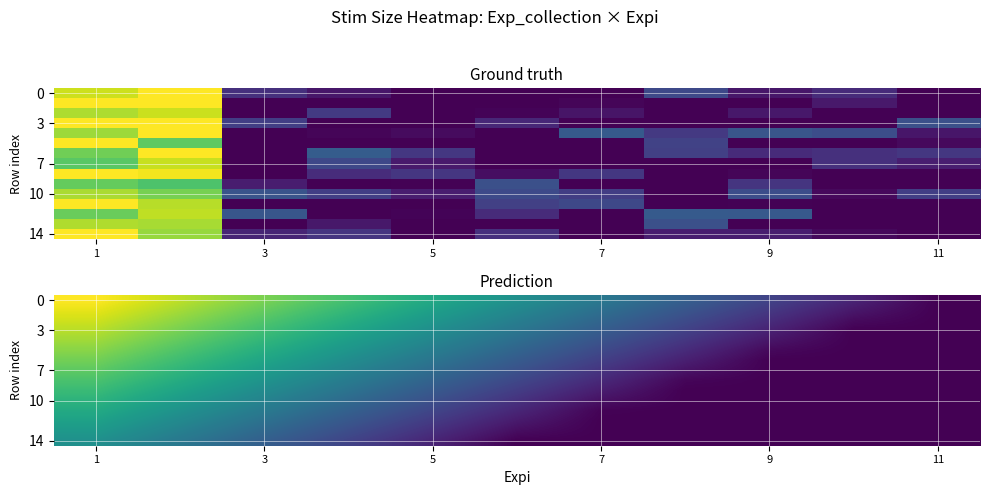

What is the difference between the maximum and second lowest values in the 10 series?

0.6